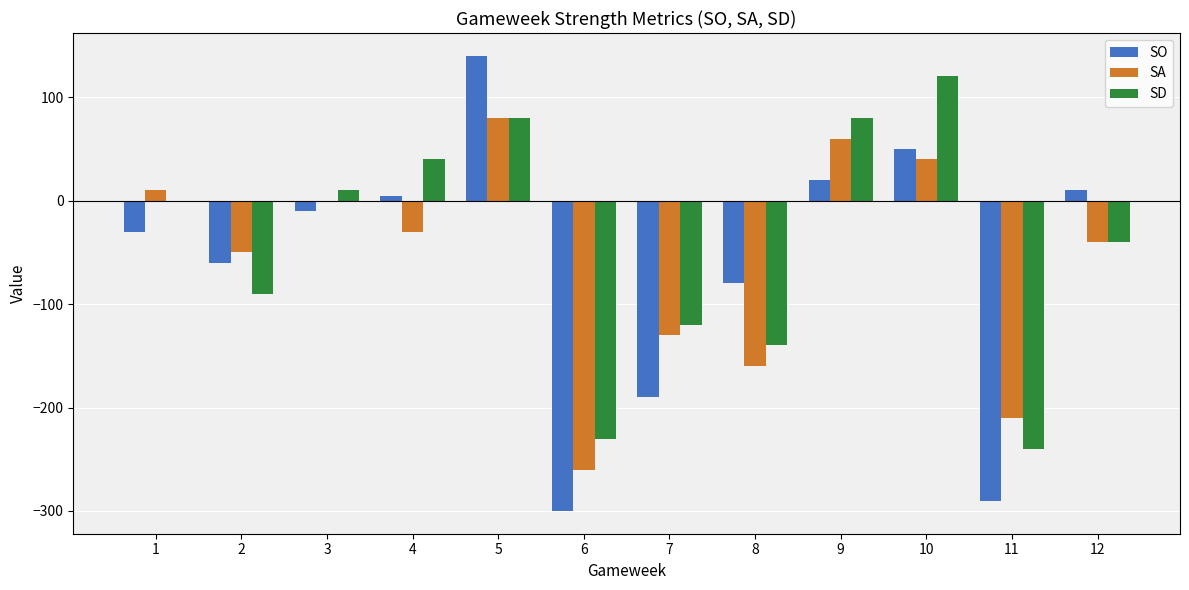

Which series has the largest total across all categories?

SD